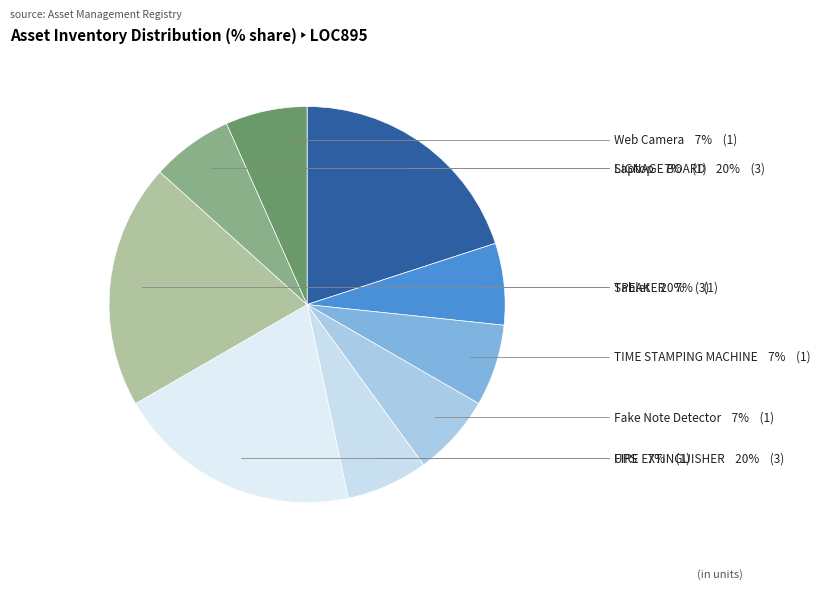

How many segments does this pie chart have?

9